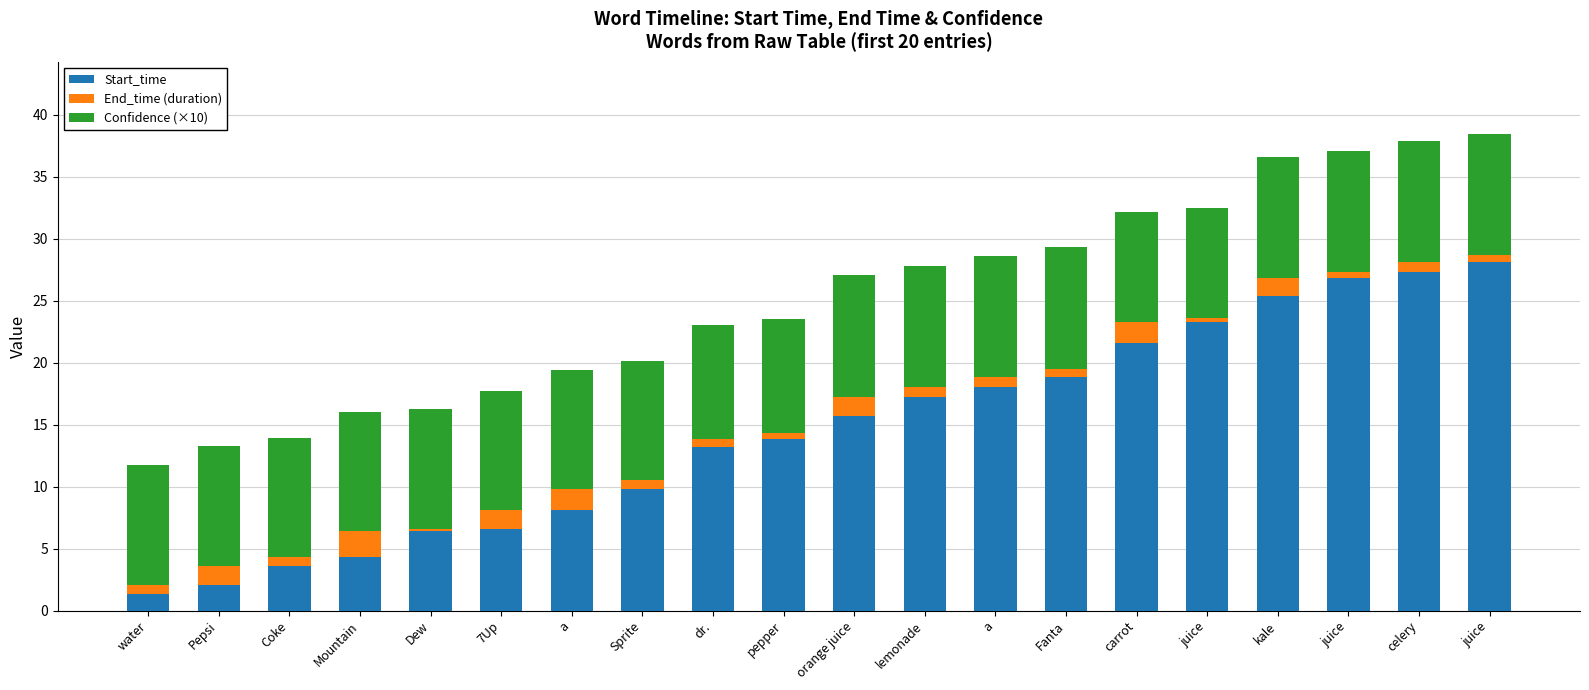

What is the approximate value of Start_time at Sprite?

9.8